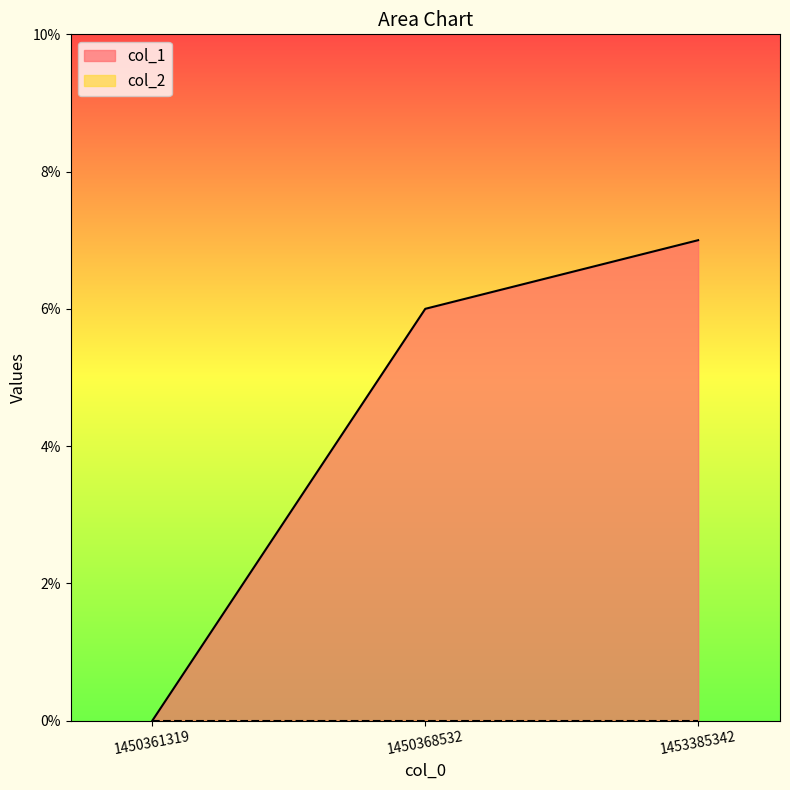

Reading left to right, list all the values displayed in this chart.

0	6	7